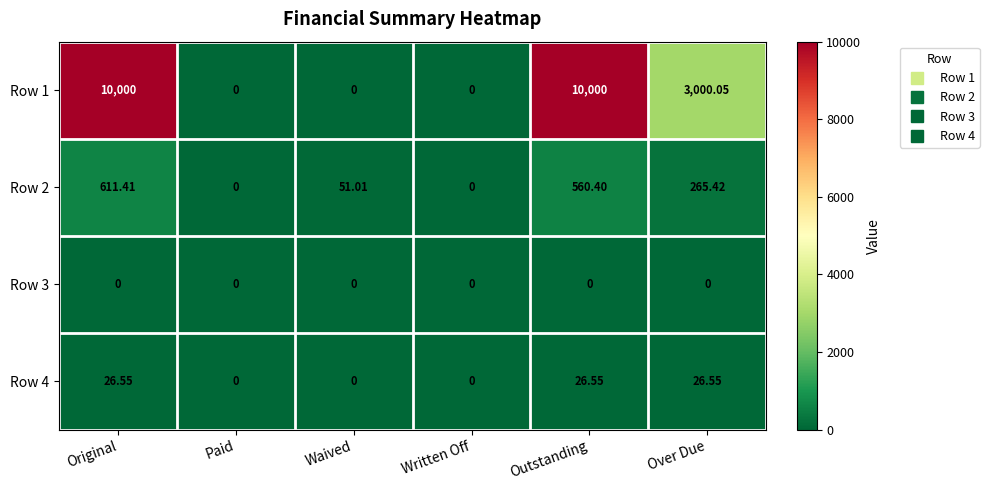

At which category is the sum across all series the highest?

Original